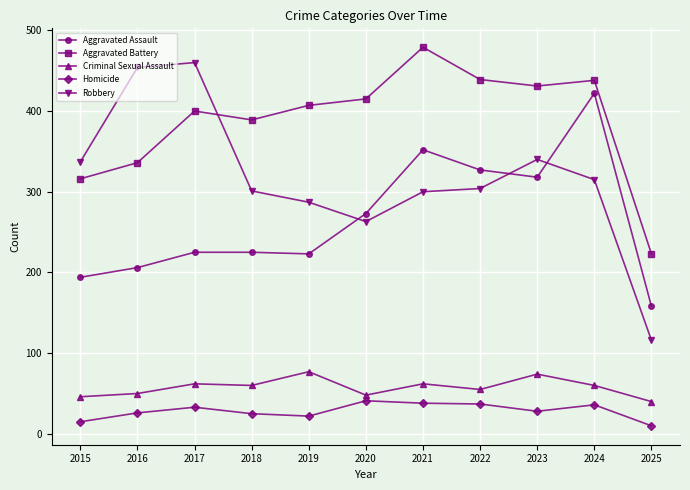

At which category does the chart reach its minimum across all series?

2025